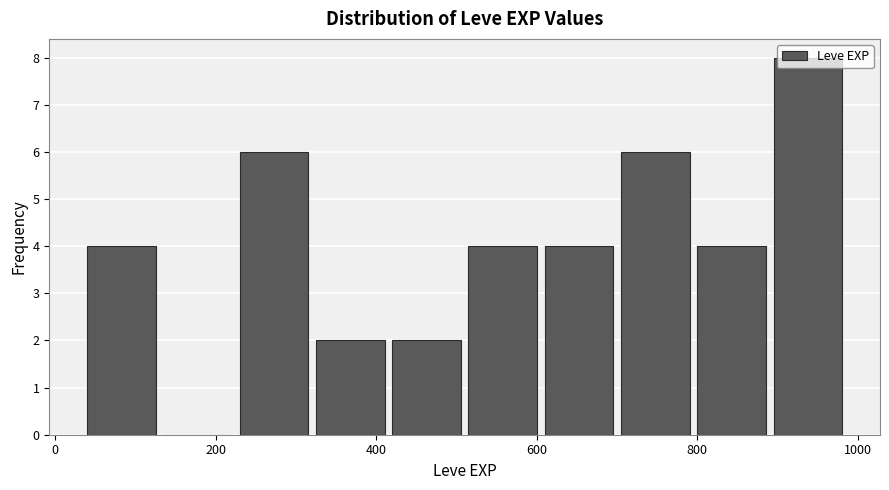

Reading left to right, list every bar in this chart as the range it spans on the x-axis followed by its height. Neither the bar edges nor the heights are printed on the chart, so give them approximately, as read against the axes.

40 to 135: 4
135 to 230: 0
230 to 325: 6
325 to 420: 2
420 to 515: 2
515 to 610: 4
610 to 705: 4
705 to 800: 6
800 to 895: 4
895 to 990: 8